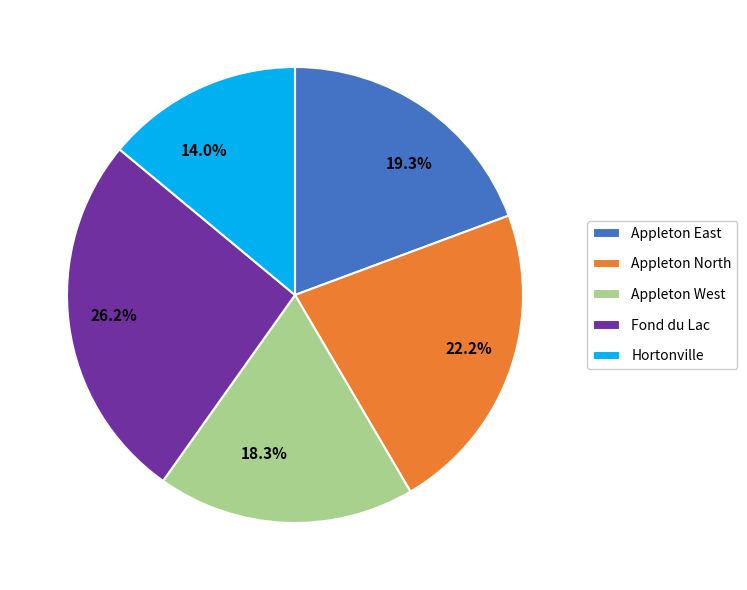

Between 22.2% and 26.2%, which is larger?

26.2%